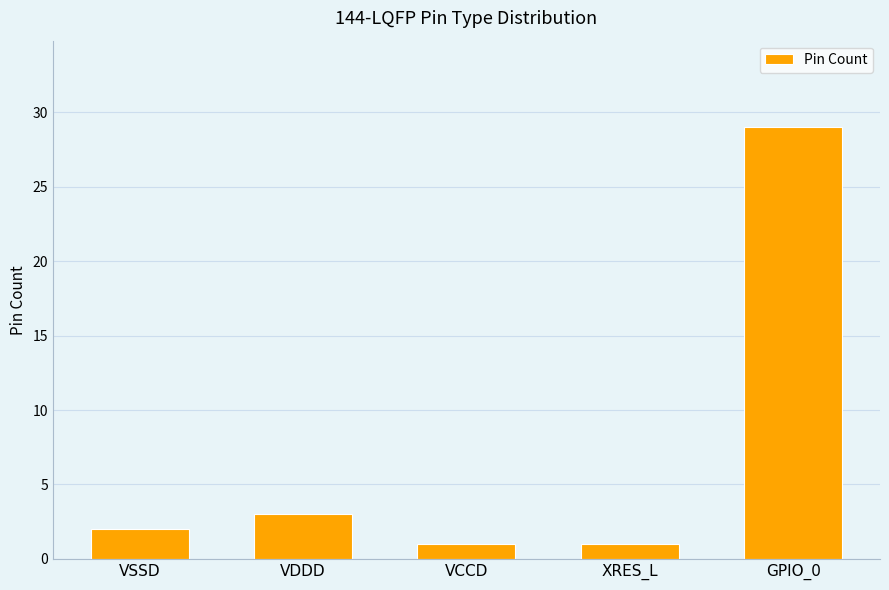

Reading left to right, extract all data points from this chart.

2	3	1	1	29